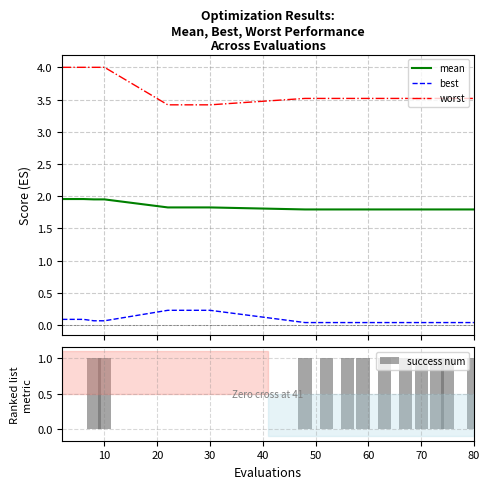

List the series in order of their overall mean, lowest first.

best, success num, mean, worst